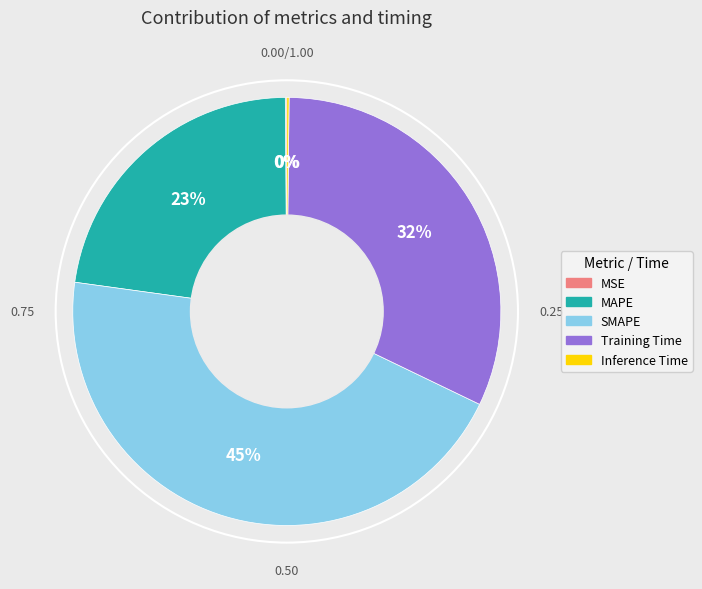

Between Training Time and SMAPE, which is larger?

SMAPE